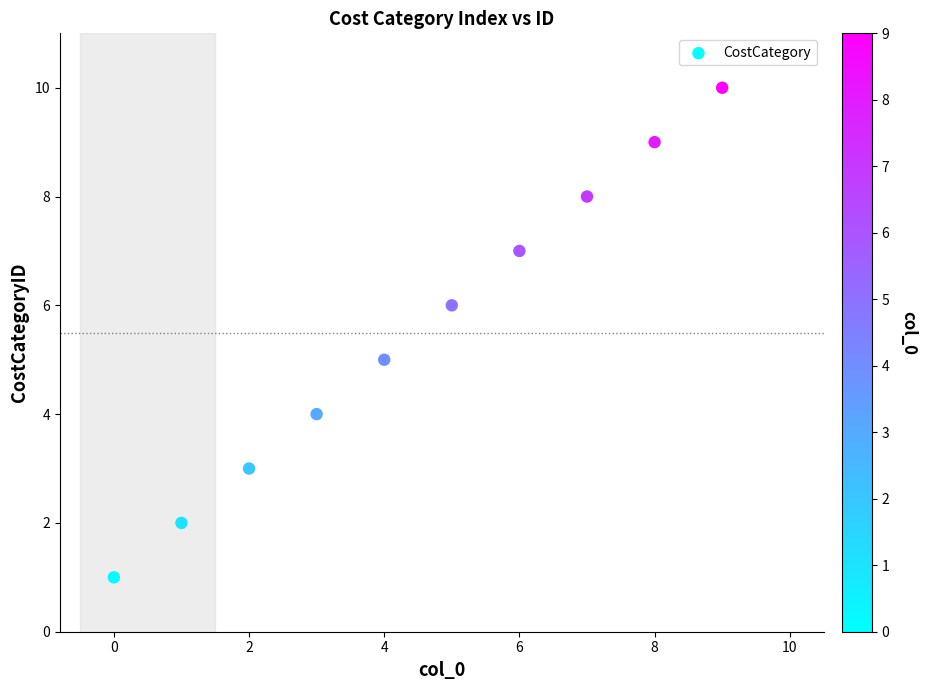

What is the average Y value?

6